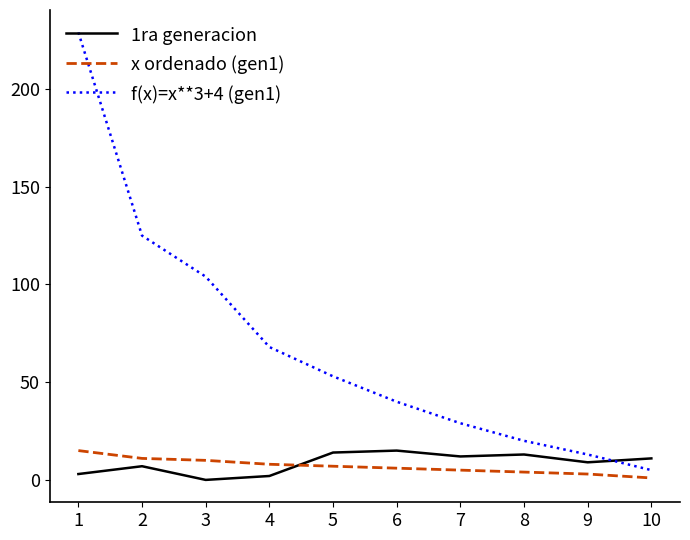

True or false: 1ra generacion and x ordenado (gen1) intersect in this chart.

True